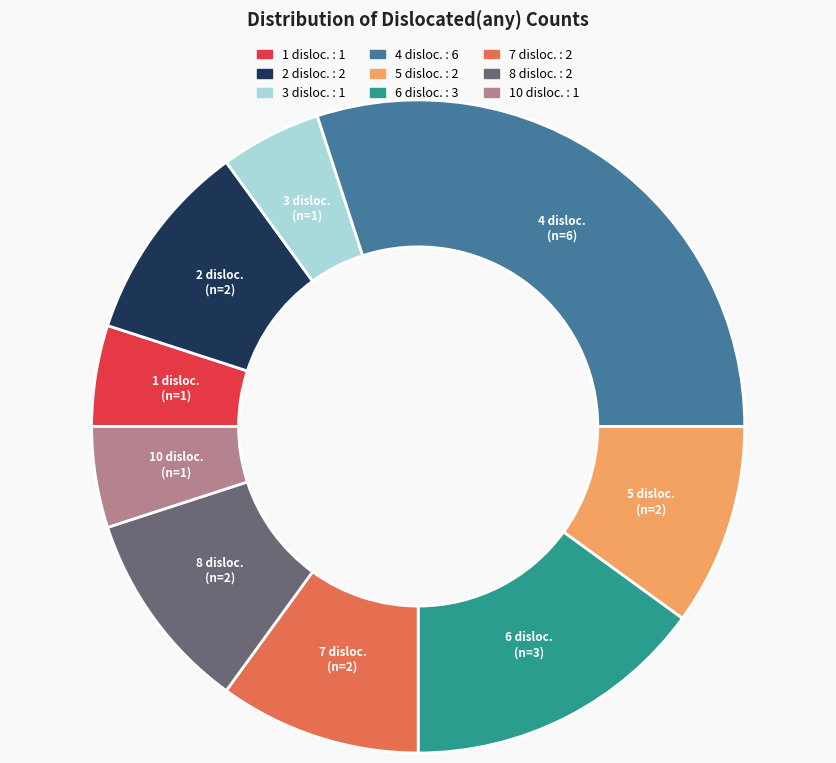

Is there any slice that represents more than half of the pie?

No